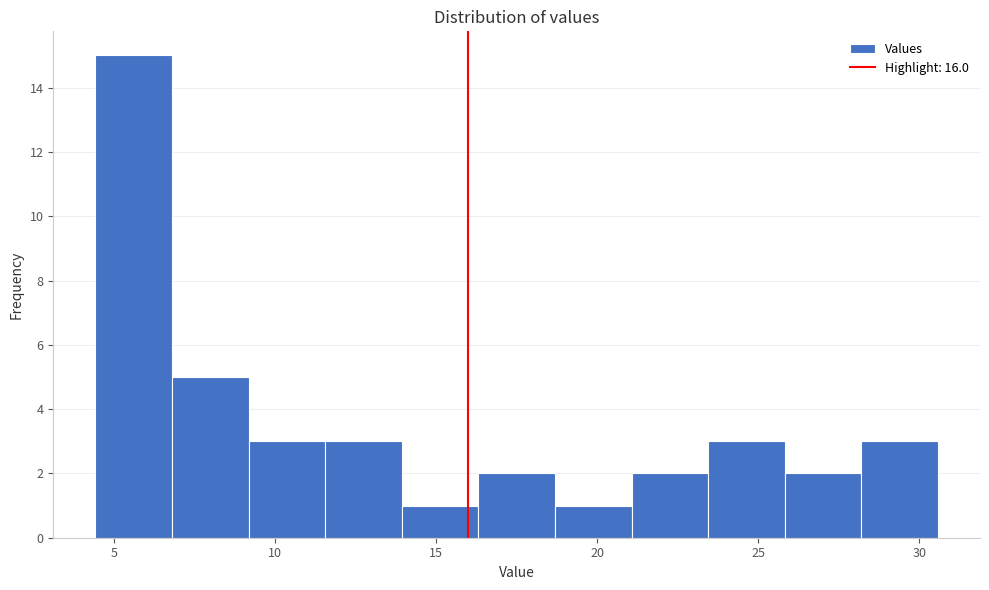

Reading left to right, transcribe this chart: for each bar, give the range it covers on the x-axis and its height. Neither the bar edges nor the heights are printed on the chart, so give them approximately, as read against the axes.

4.5 to 7.0: 15
7.0 to 9.0: 5
9.0 to 11.5: 3
11.5 to 14.0: 3
14.0 to 16.5: 1
16.5 to 18.5: 2
18.5 to 21.0: 1
21.0 to 23.5: 2
23.5 to 26.0: 3
26.0 to 28.0: 2
28.0 to 30.5: 3